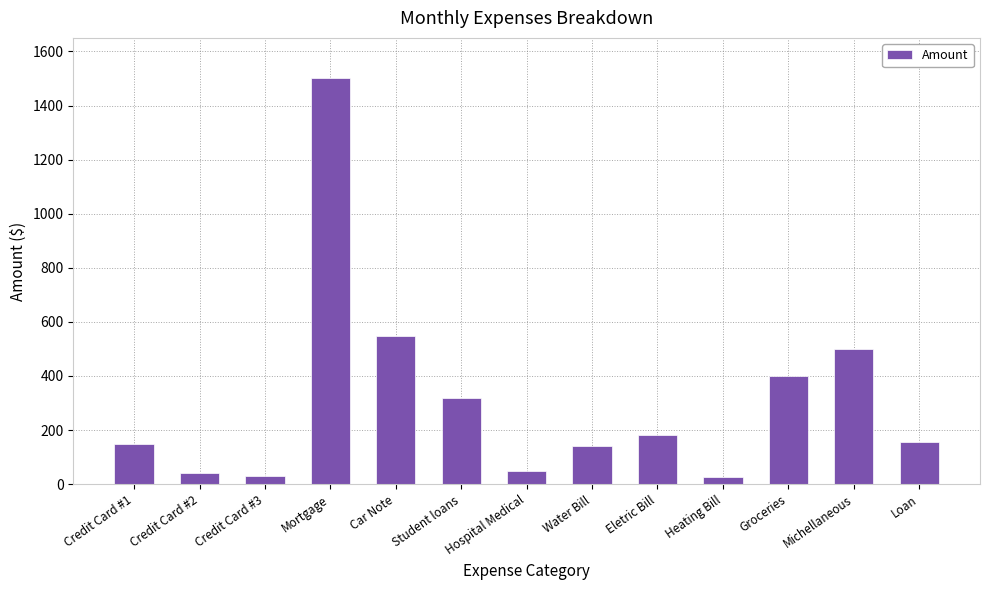

Which category has the highest value across all series?

Mortgage